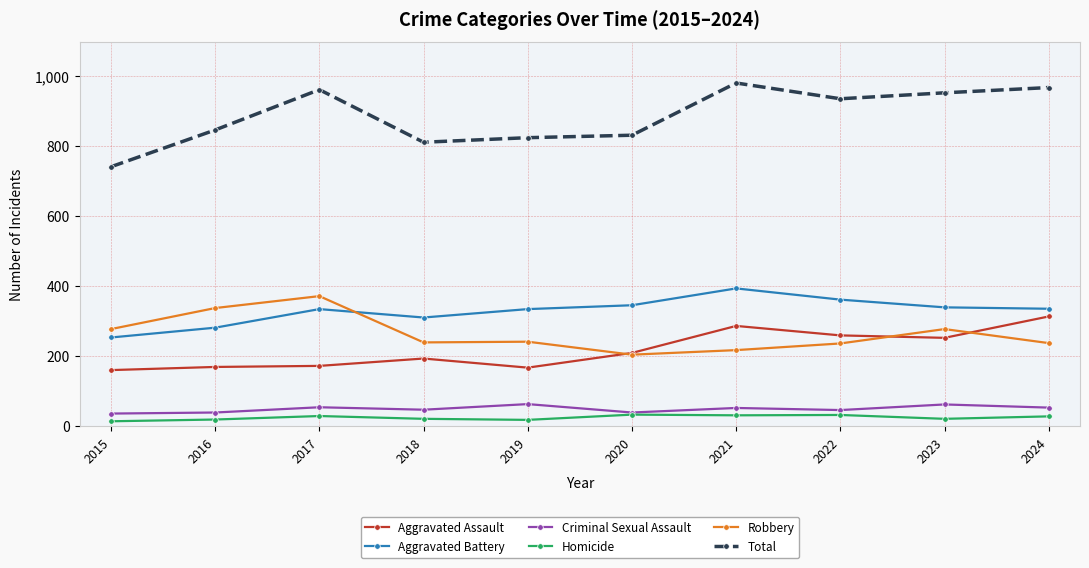

What is the value of the Aggravated Battery point at the 9th from the left?

339